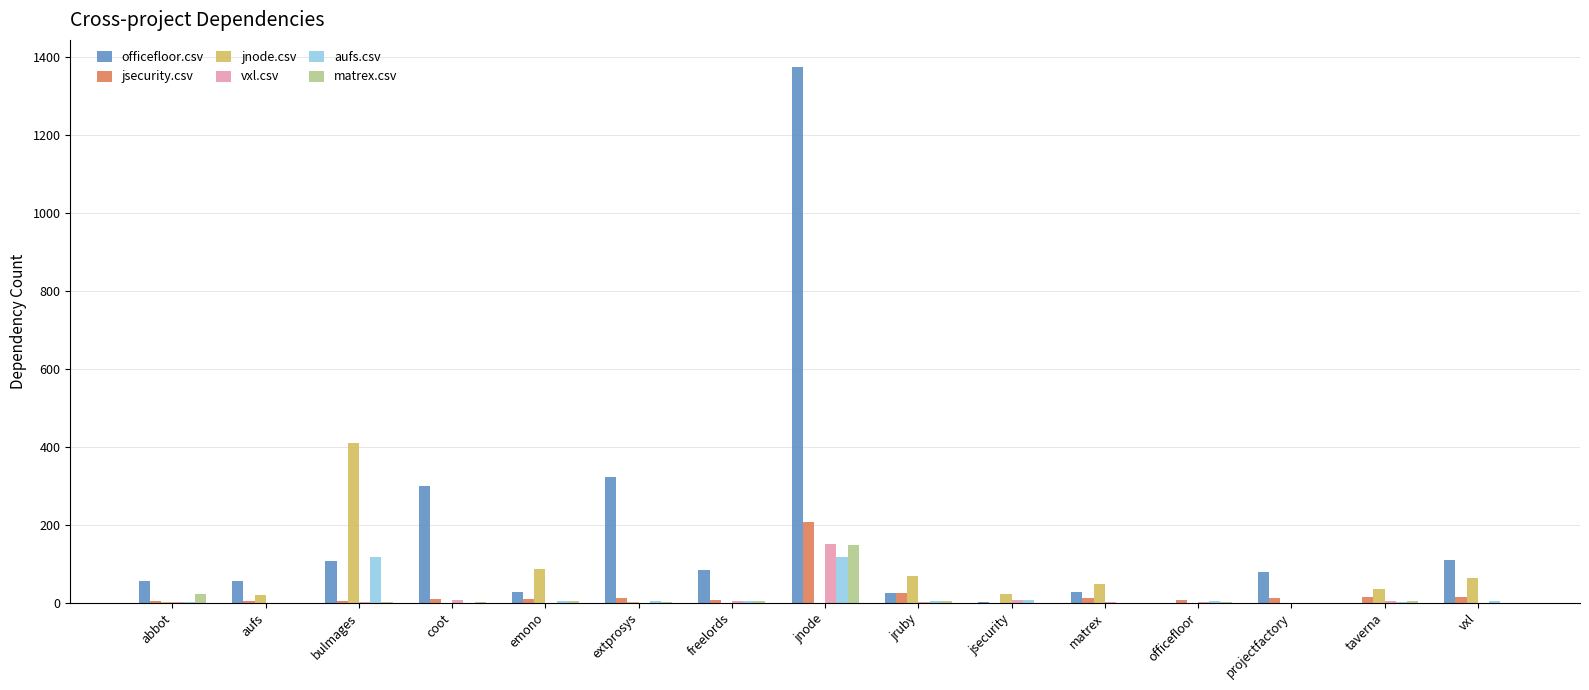

What is the maximum value shown in the chart?

1376